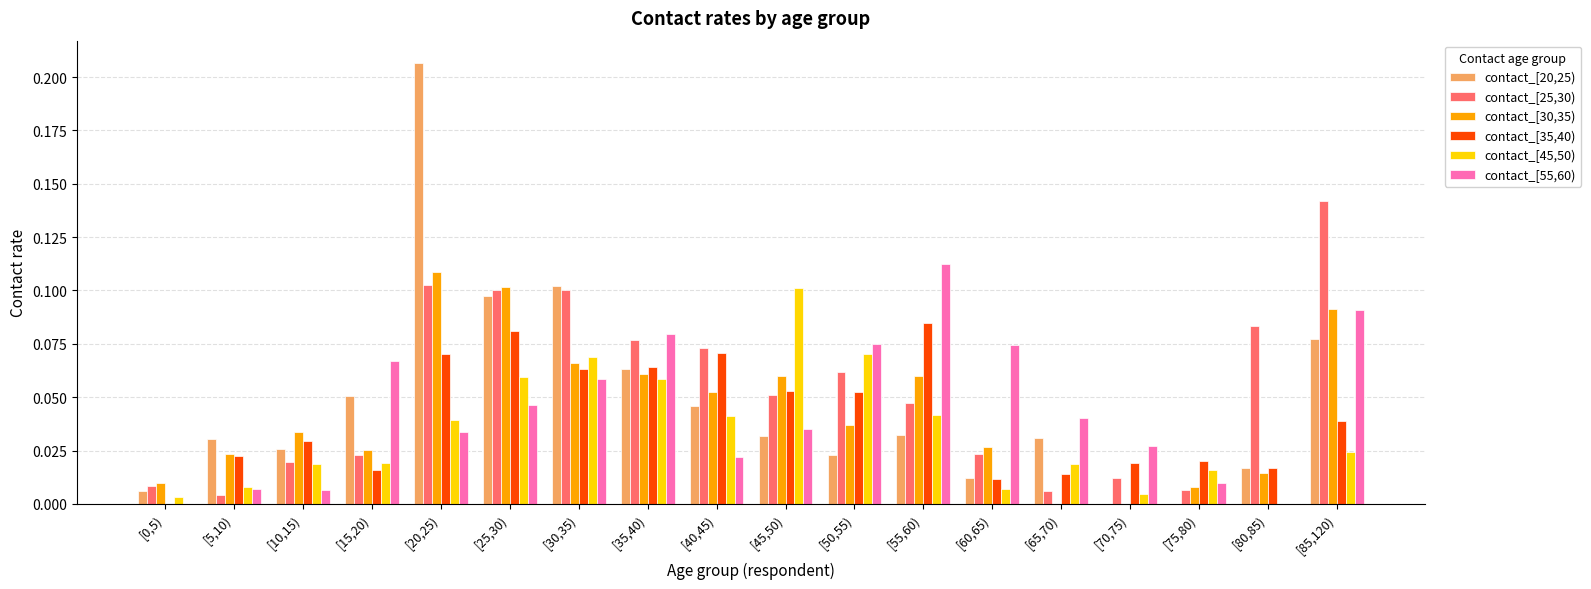

Is the value of contact_[25,30) at [5,10) greater than the value of contact_[45,50) at [45,50)?

No